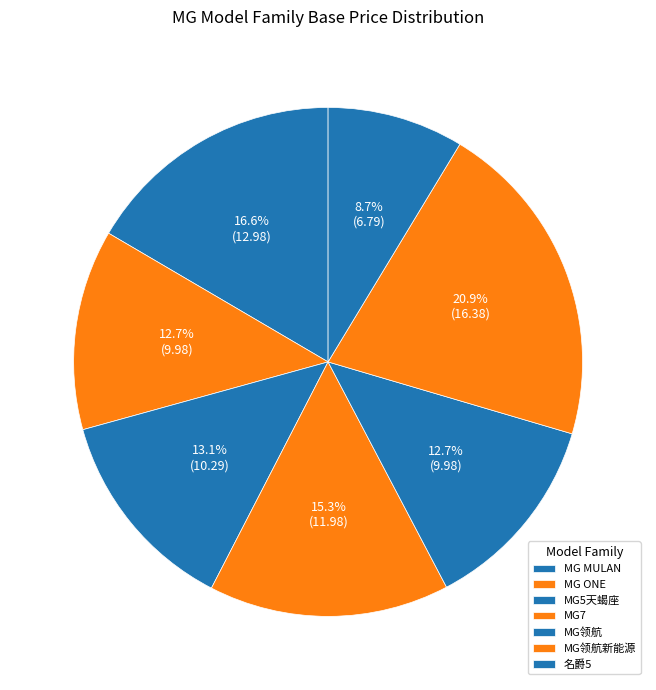

Which has a higher value, MG领航 or MG7?

MG7